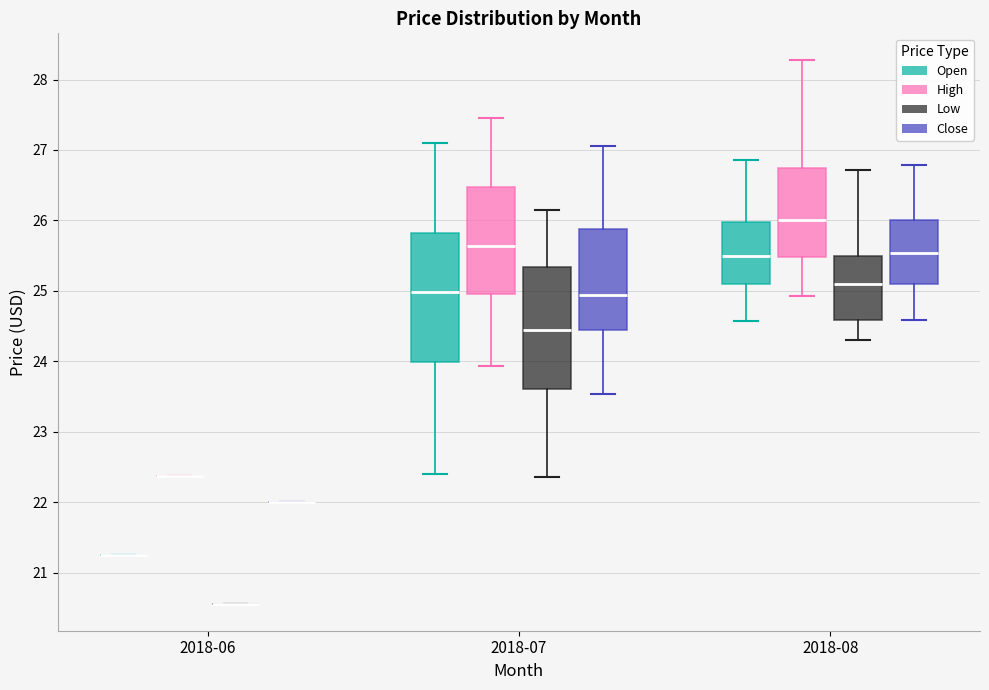

Reading left to right, transcribe this box plot: for each box, give where its median line is, the range the box spans, and where its two whiskers end, as read against the y-axis. The values are not printed on the chart, so give them approximately, as read against the axis.

2018-06 (Open): box collapsed to a line at 21.3, whiskers 21.3 to 21.3
2018-06 (High): box collapsed to a line at 22.4, whiskers 22.4 to 22.4
2018-06 (Low): box collapsed to a line at 20.6, whiskers 20.6 to 20.6
2018-06 (Close): box collapsed to a line at 22.0, whiskers 22.0 to 22.0
2018-07 (Open): median 25.0, box 24.0 to 25.8, whiskers 22.4 to 27.1
2018-07 (High): median 25.6, box 25.0 to 26.5, whiskers 23.9 to 27.5
2018-07 (Low): median 24.5, box 23.6 to 25.3, whiskers 22.4 to 26.2
2018-07 (Close): median 24.9, box 24.4 to 25.9, whiskers 23.5 to 27.1
2018-08 (Open): median 25.5, box 25.1 to 26.0, whiskers 24.6 to 26.9
2018-08 (High): median 26.0, box 25.5 to 26.8, whiskers 24.9 to 28.3
2018-08 (Low): median 25.1, box 24.6 to 25.5, whiskers 24.3 to 26.7
2018-08 (Close): median 25.5, box 25.1 to 26.0, whiskers 24.6 to 26.8